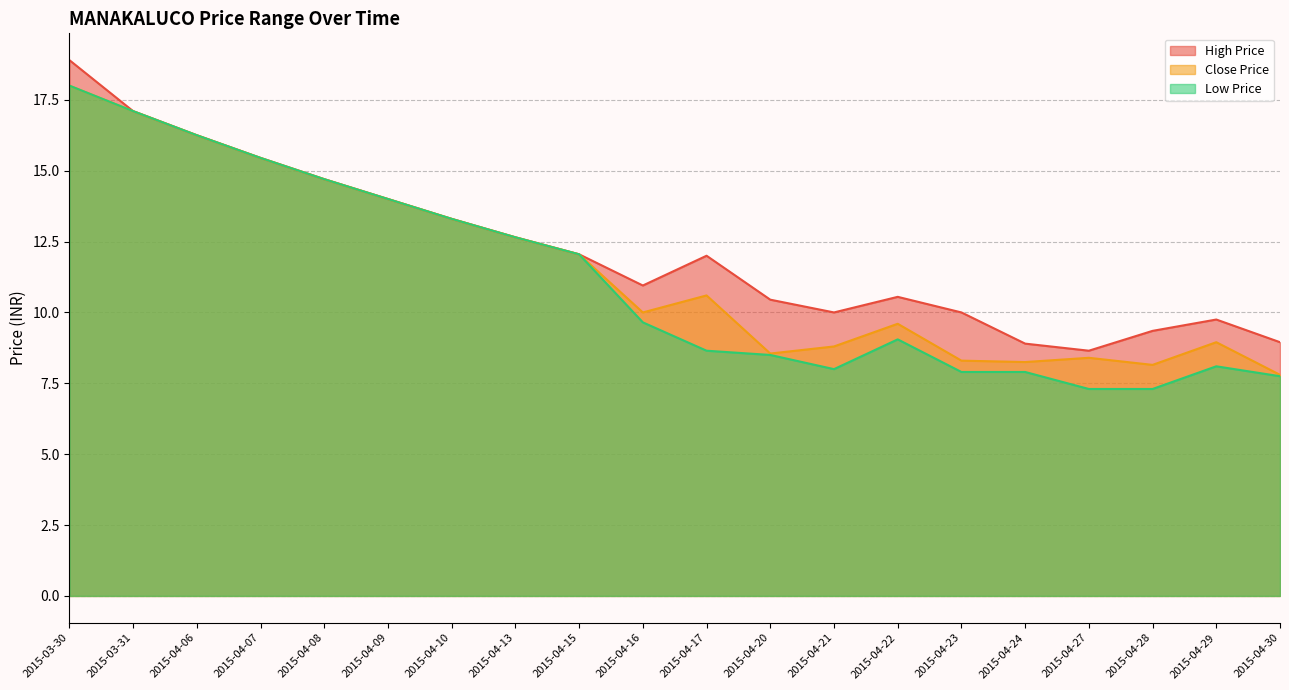

What is the lowest value of the Close Price series?

7.8